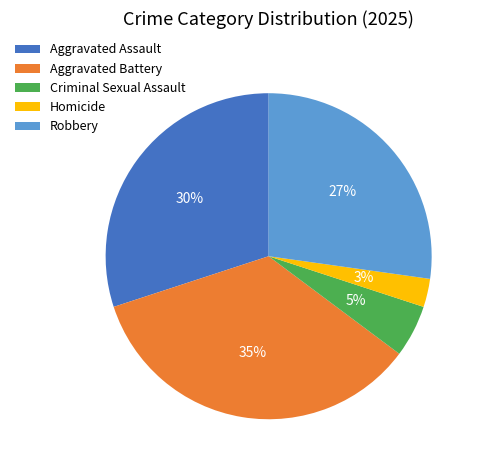

Which category has the biggest portion of the pie?

Aggravated Battery